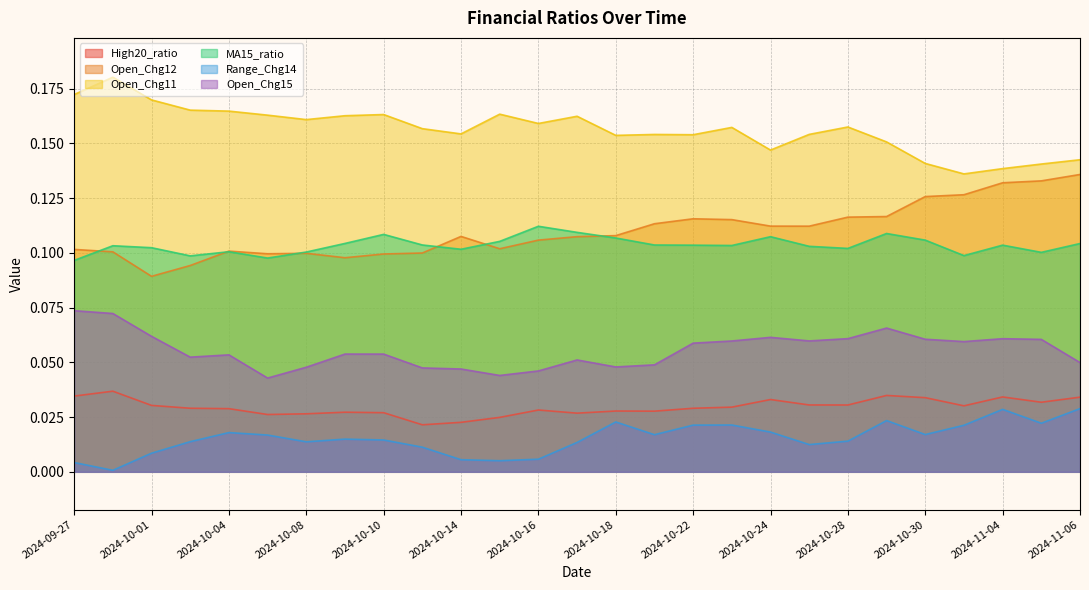

Where is the first local maximum for High20_ratio?

2024-09-30